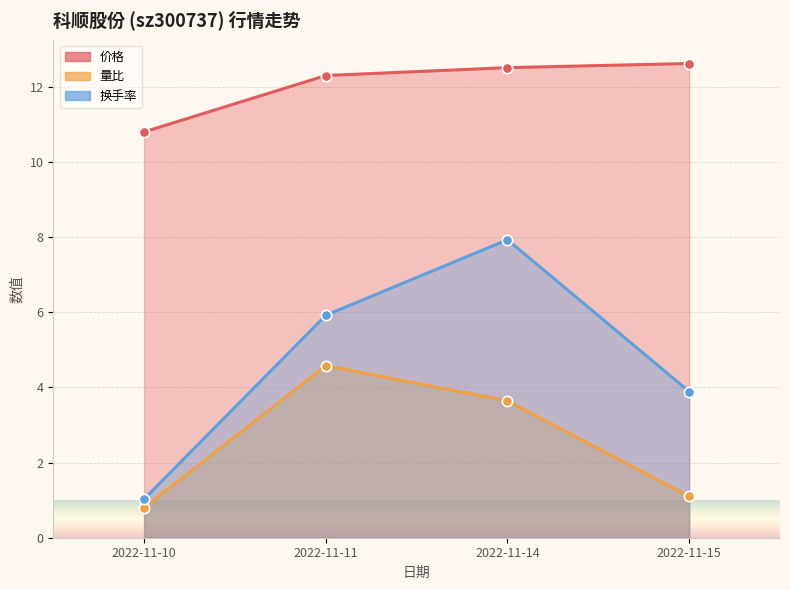

At how many categories does at least one series exceed 2?

4